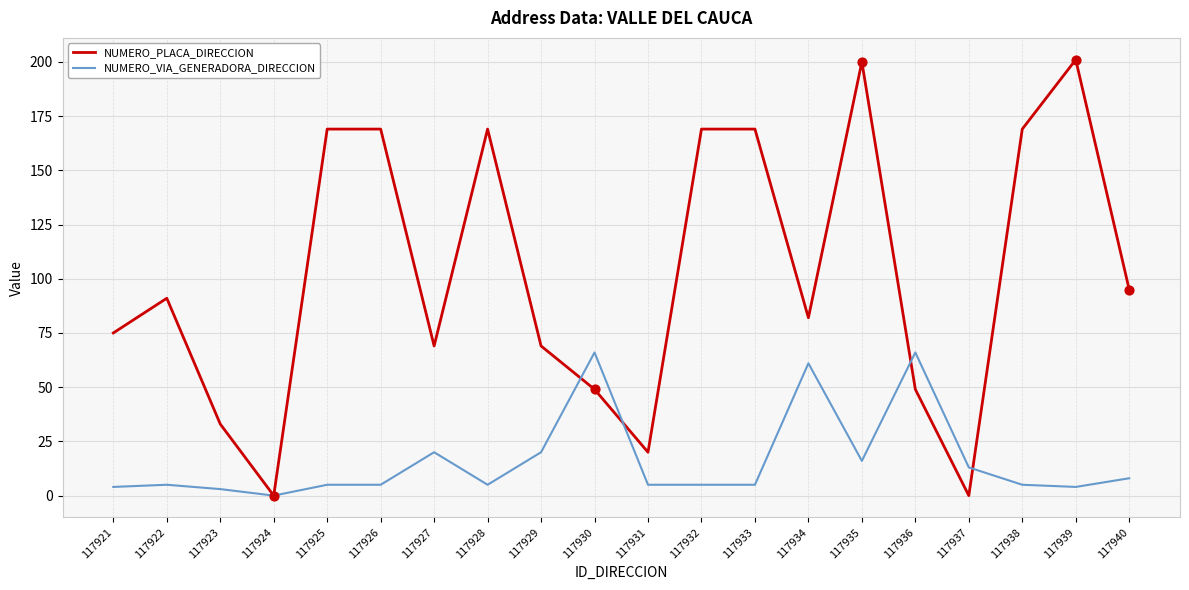

What is the spread (max minus min) of values at 117931?

15